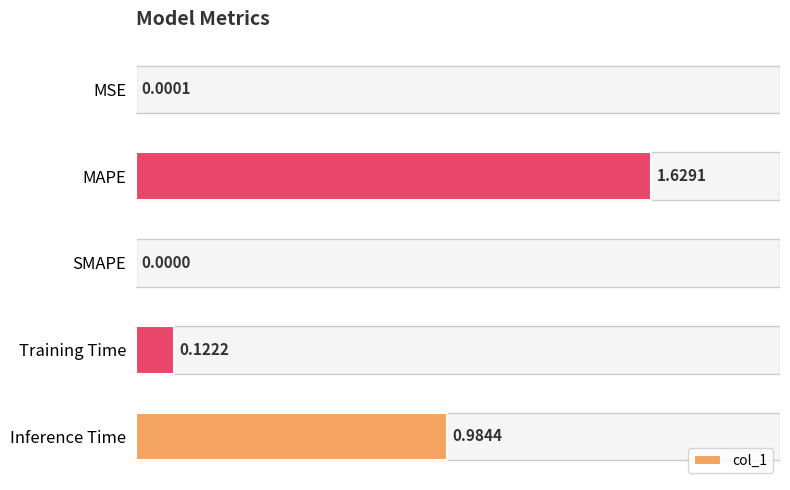

What is the sum of all values?

2.7